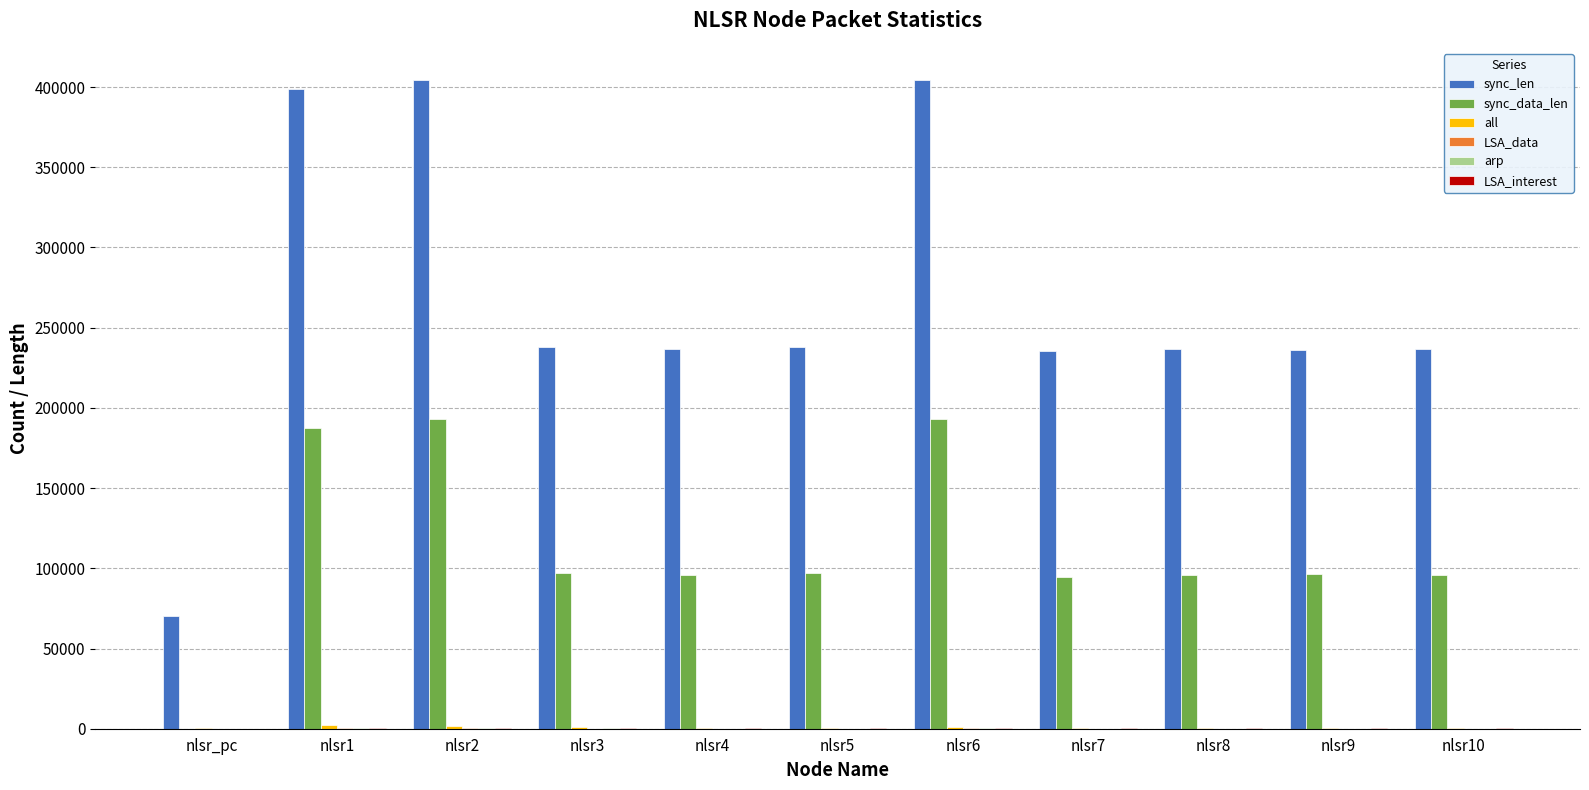

Are the bars grouped side by side (vs. stacked)?

Yes